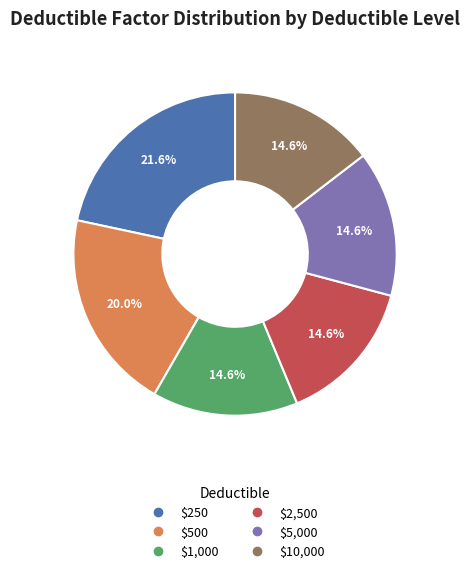

True or false: $250 accounts for 11% of the total.

False